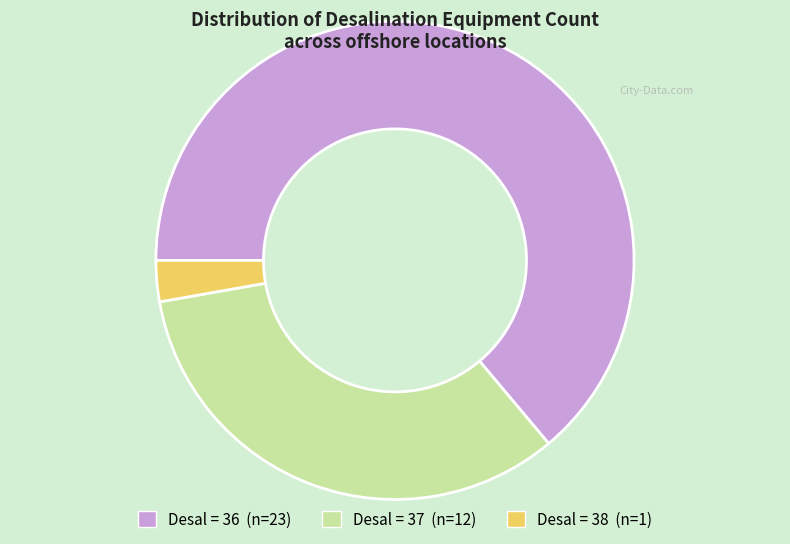

How many slices are in this pie chart?

3